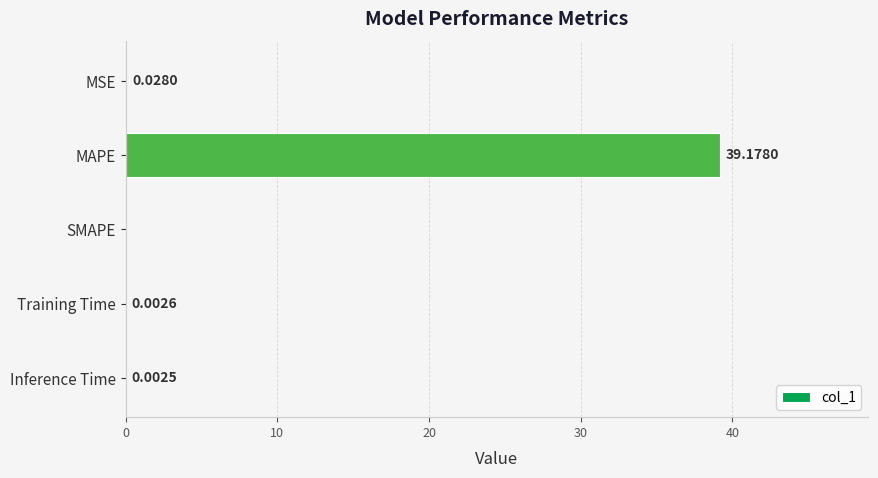

Where is the data nearest to the value 19?

MSE